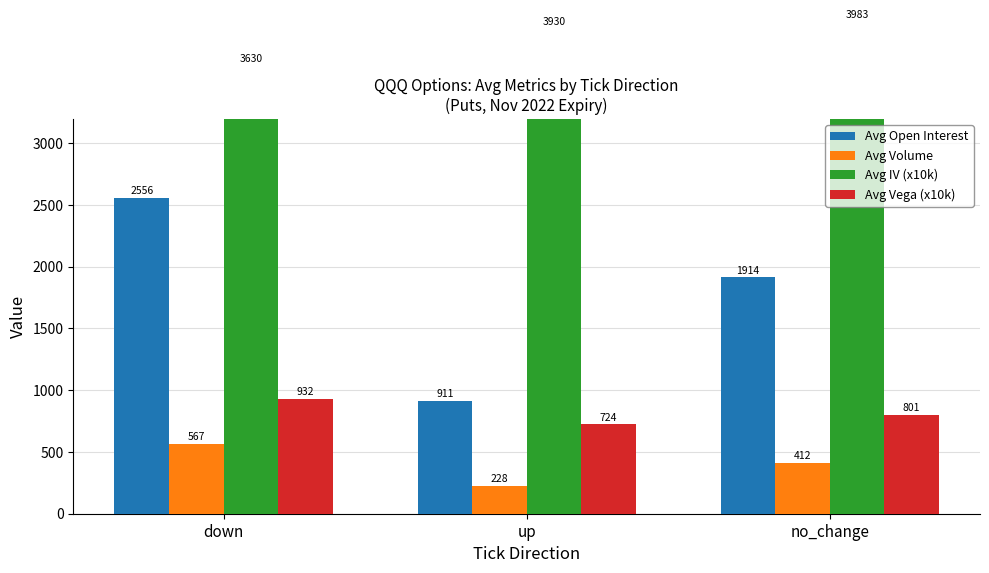

Which series has the largest range (max minus min)?

Avg Open Interest